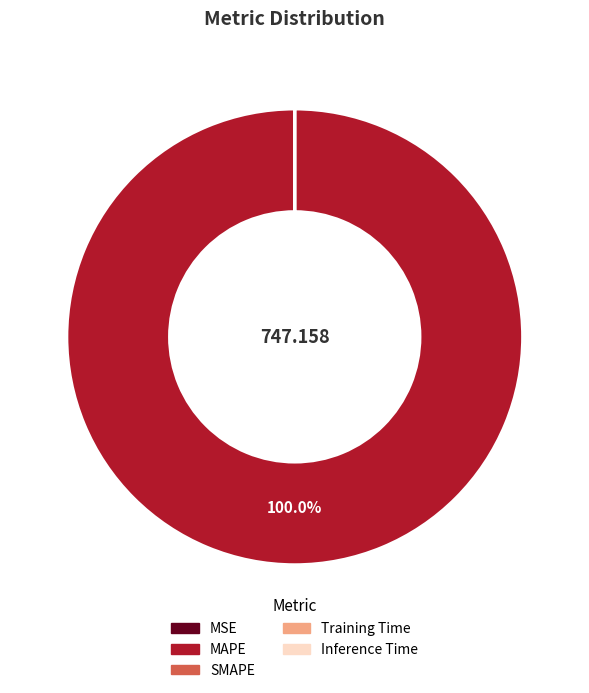

Is there any slice that represents more than half of the pie?

Yes